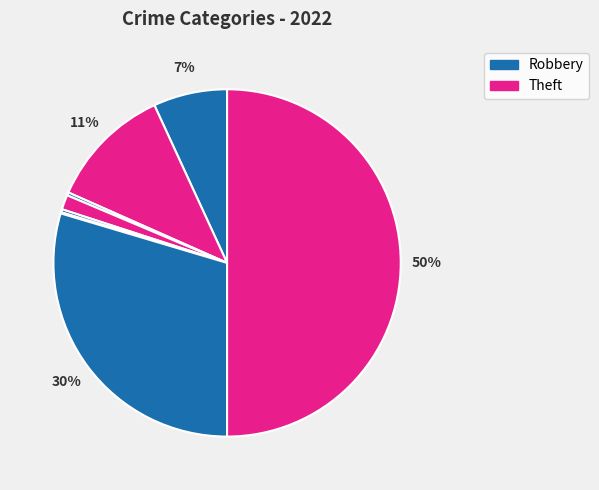

Is there a majority slice in this chart?

No